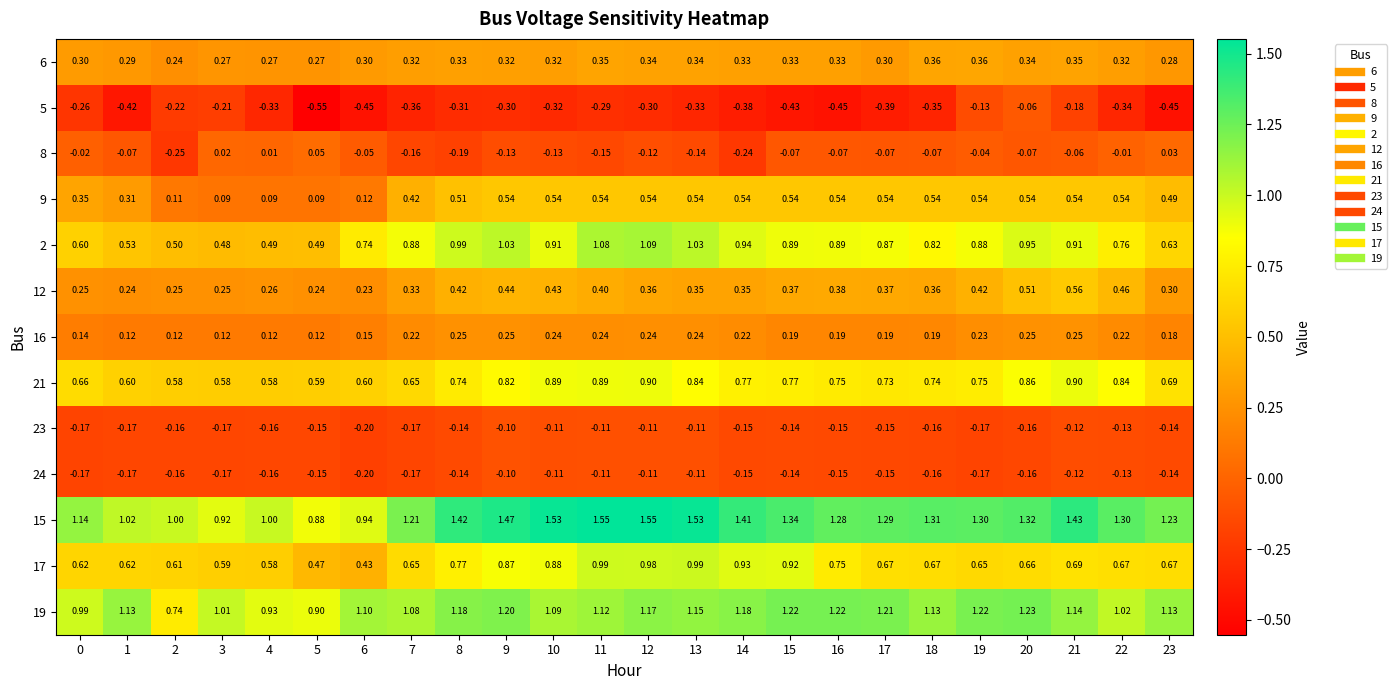

Is the value of 12 at 7 greater than the value of 17 at 19?

No